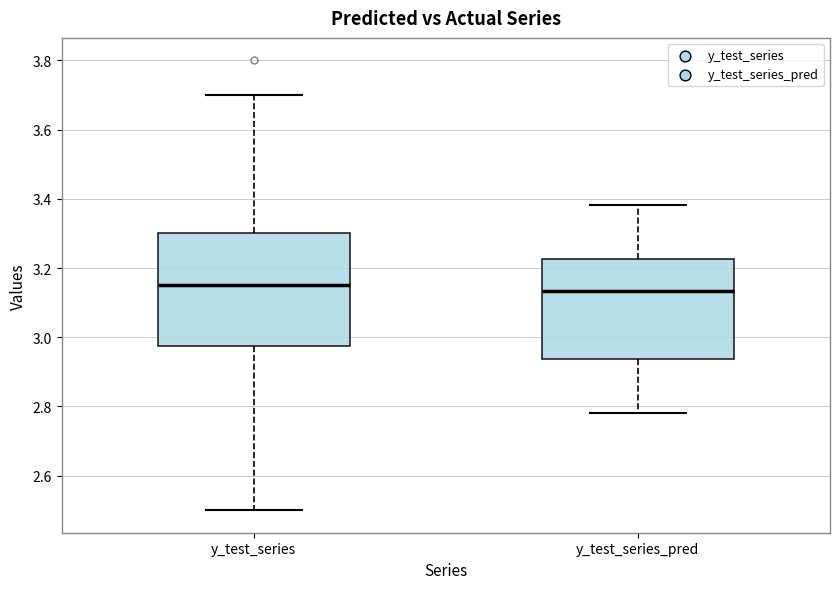

Where does the upper whisker of the box for y_test_series end on the y-axis? The values are not printed on the chart, so give them approximately, as read against the axis.

3.70